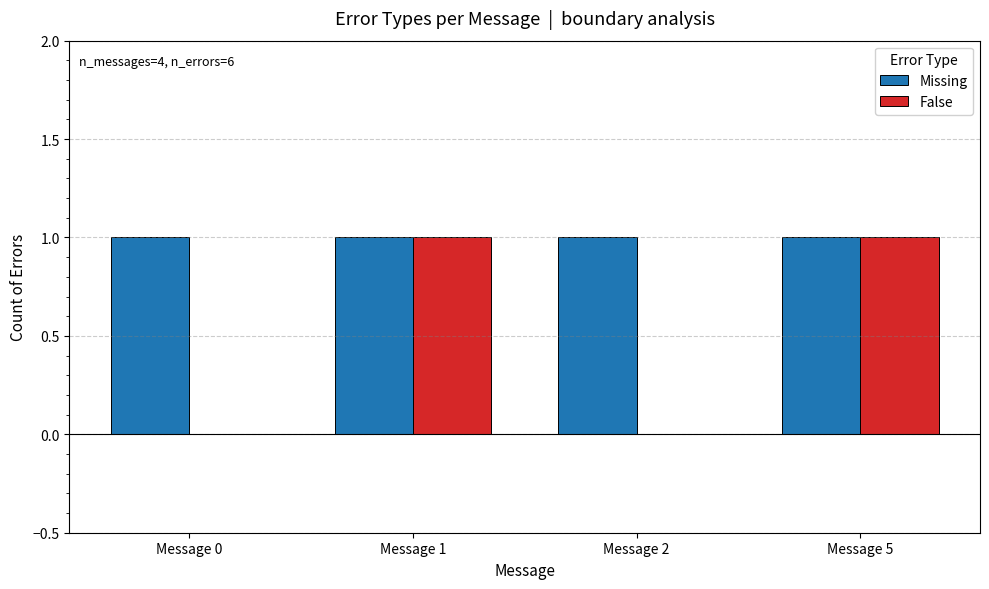

The value of False at Message 2 is 1. True or false?

False